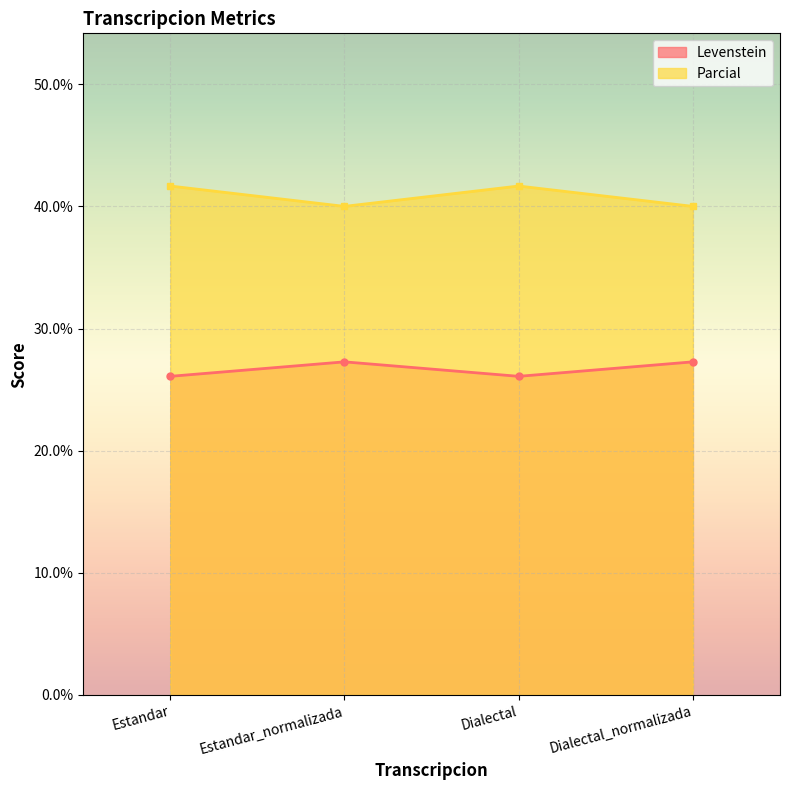

What position from the left is Dialectal?

3